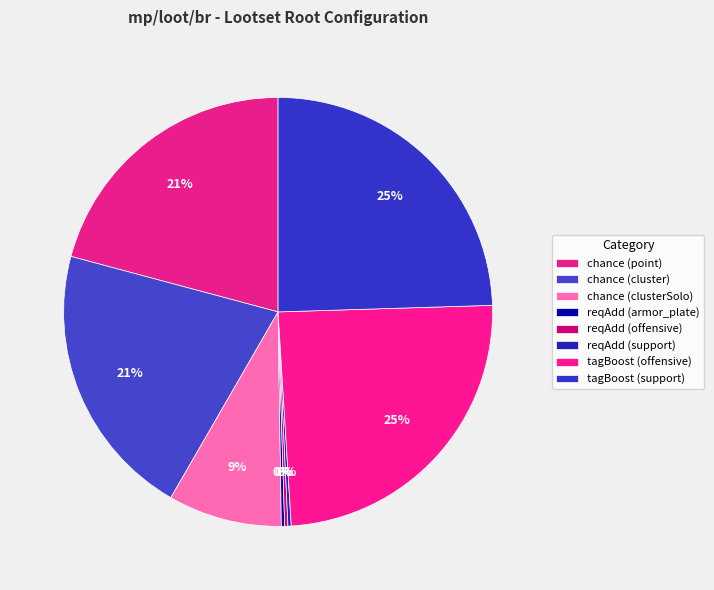

How many segments does this pie chart have?

8